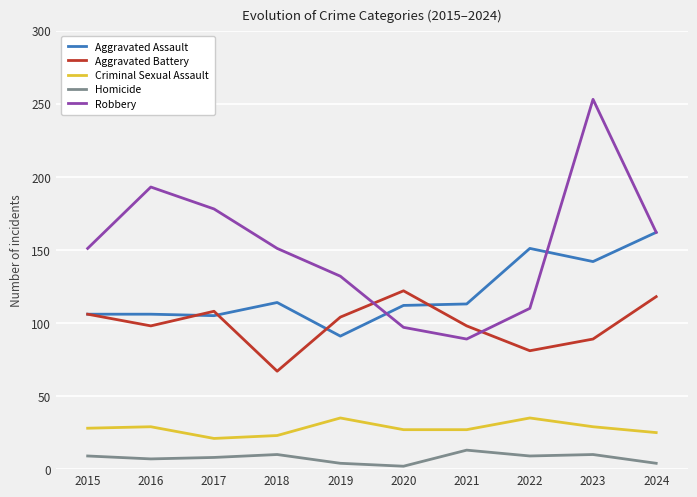

What is the total value across all series at 2017?

420